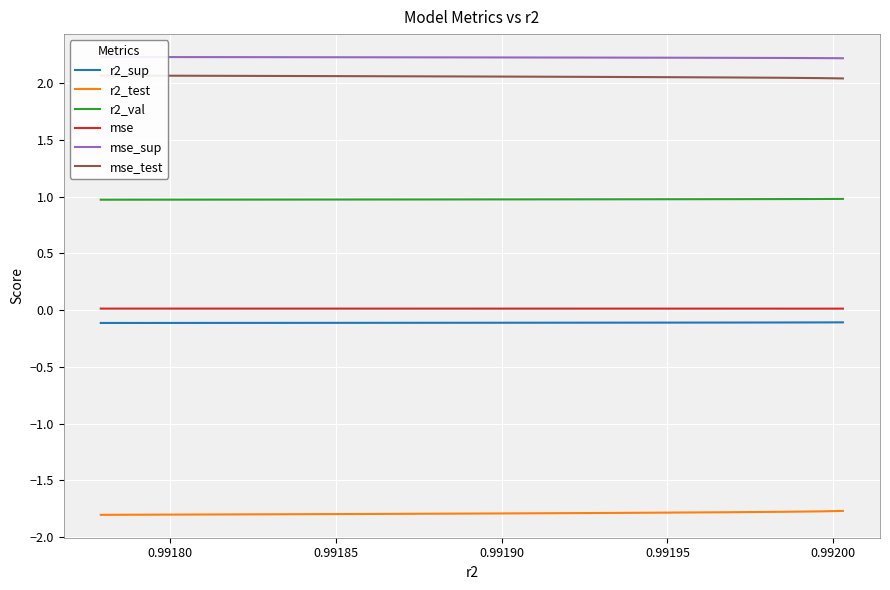

True or false: mse and r2_sup intersect in this chart.

False